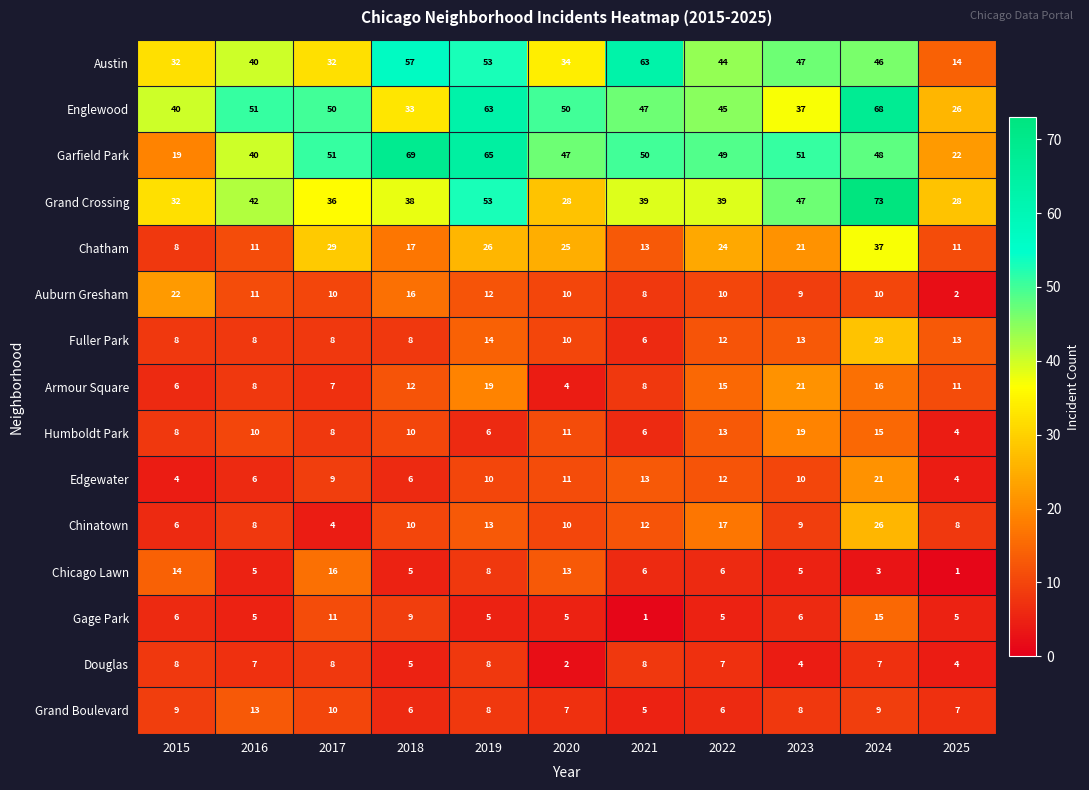

What is the lowest value of the Edgewater series?

4